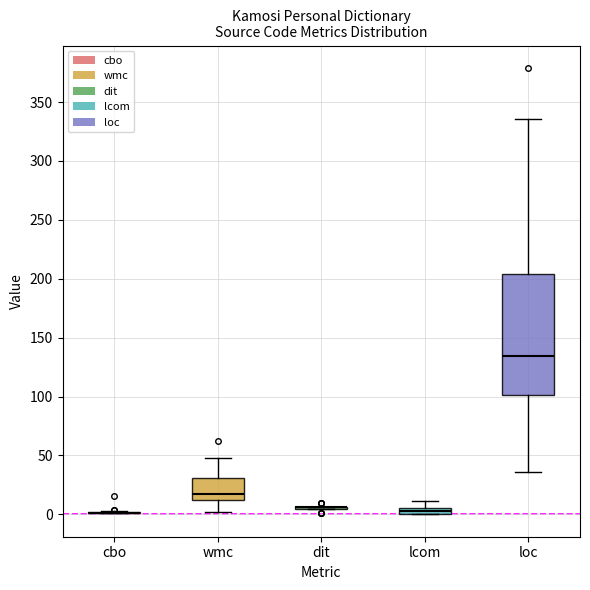

Comparing the boxes themselves (not the whiskers), which one is the tallest?

loc